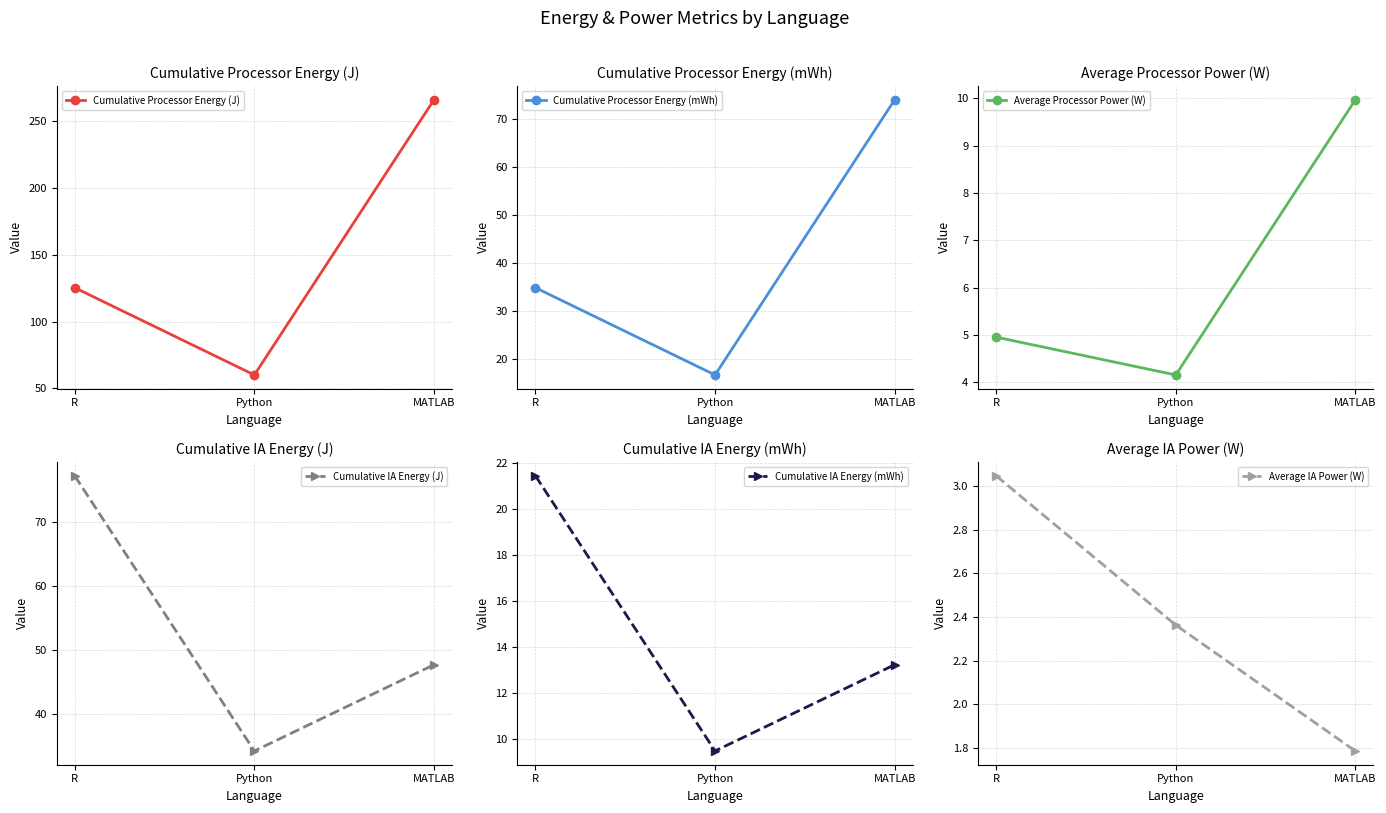

Which has a higher value, R or Python?

R